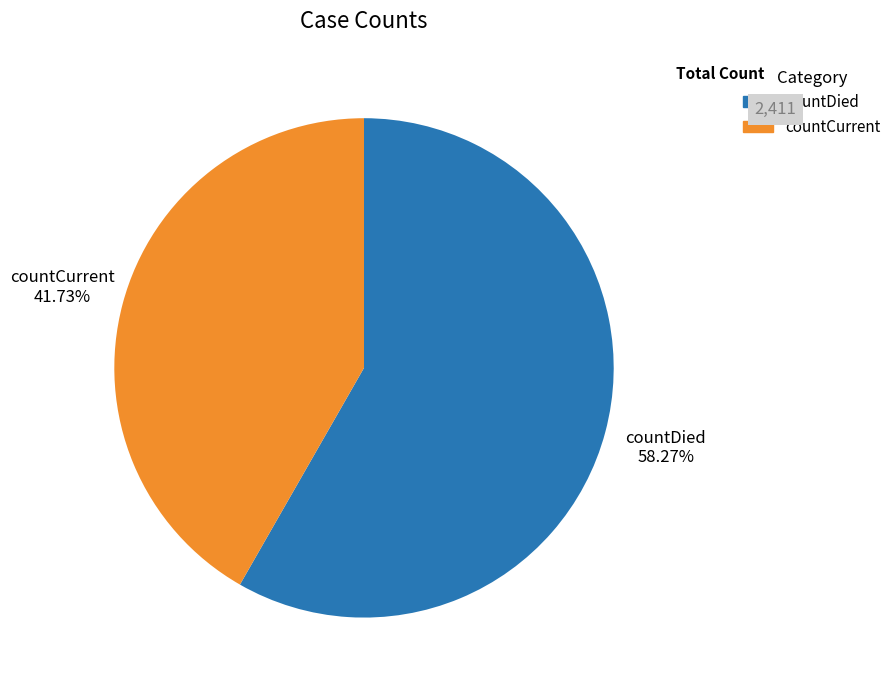

How many slices are in this pie chart?

2